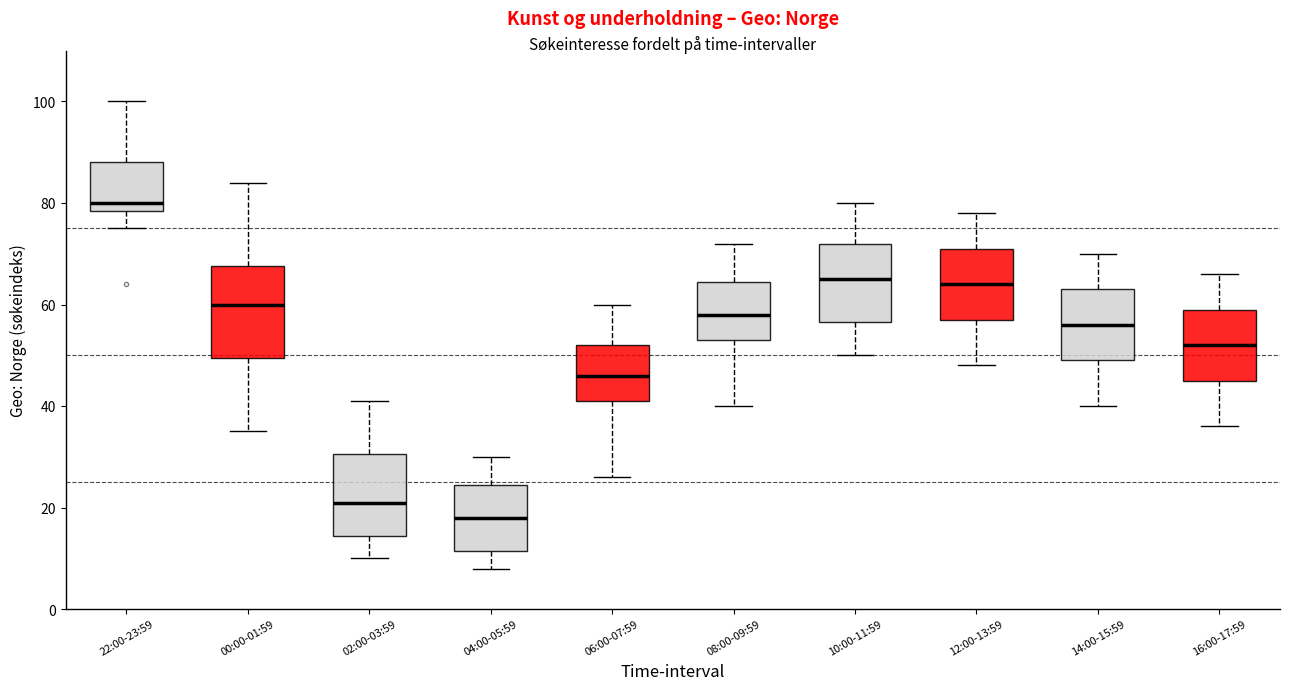

Reading left to right, read every box against the y-axis: the position of its median line, the range the box covers, and the ends of its whiskers. The values are not printed on the chart, so give them approximately, as read against the axis.

22:00-23:59: median 80, box 78 to 88, whiskers 76 to 100
00:00-01:59: median 60, box 50 to 68, whiskers 36 to 84
02:00-03:59: median 22, box 14 to 30, whiskers 10 to 42
04:00-05:59: median 18, box 12 to 24, whiskers 8 to 30
06:00-07:59: median 46, box 42 to 52, whiskers 26 to 60
08:00-09:59: median 58, box 54 to 64, whiskers 40 to 72
10:00-11:59: median 66, box 56 to 72, whiskers 50 to 80
12:00-13:59: median 64, box 58 to 72, whiskers 48 to 78
14:00-15:59: median 56, box 50 to 64, whiskers 40 to 70
16:00-17:59: median 52, box 46 to 60, whiskers 36 to 66